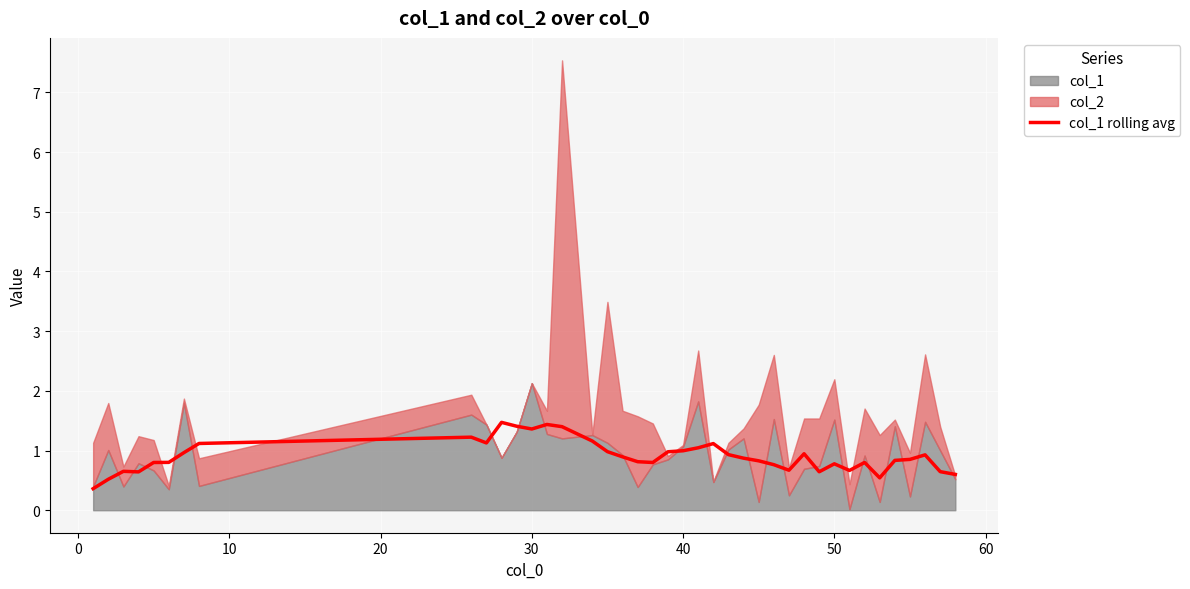

The value of col_1 rolling avg at 40 is 1.0. True or false?

True